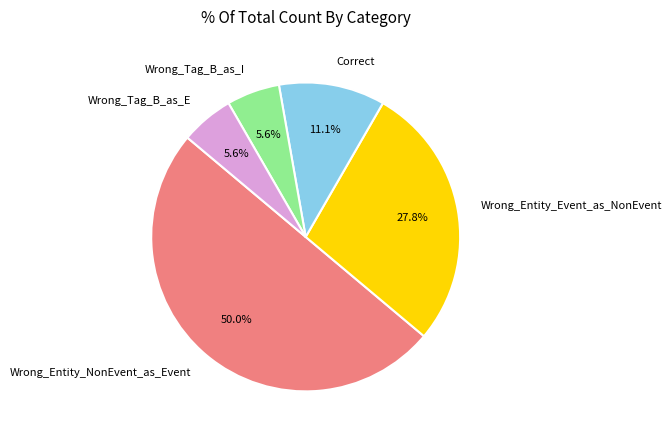

Does Wrong_Tag_B_as_I represent more than half of the total?

No